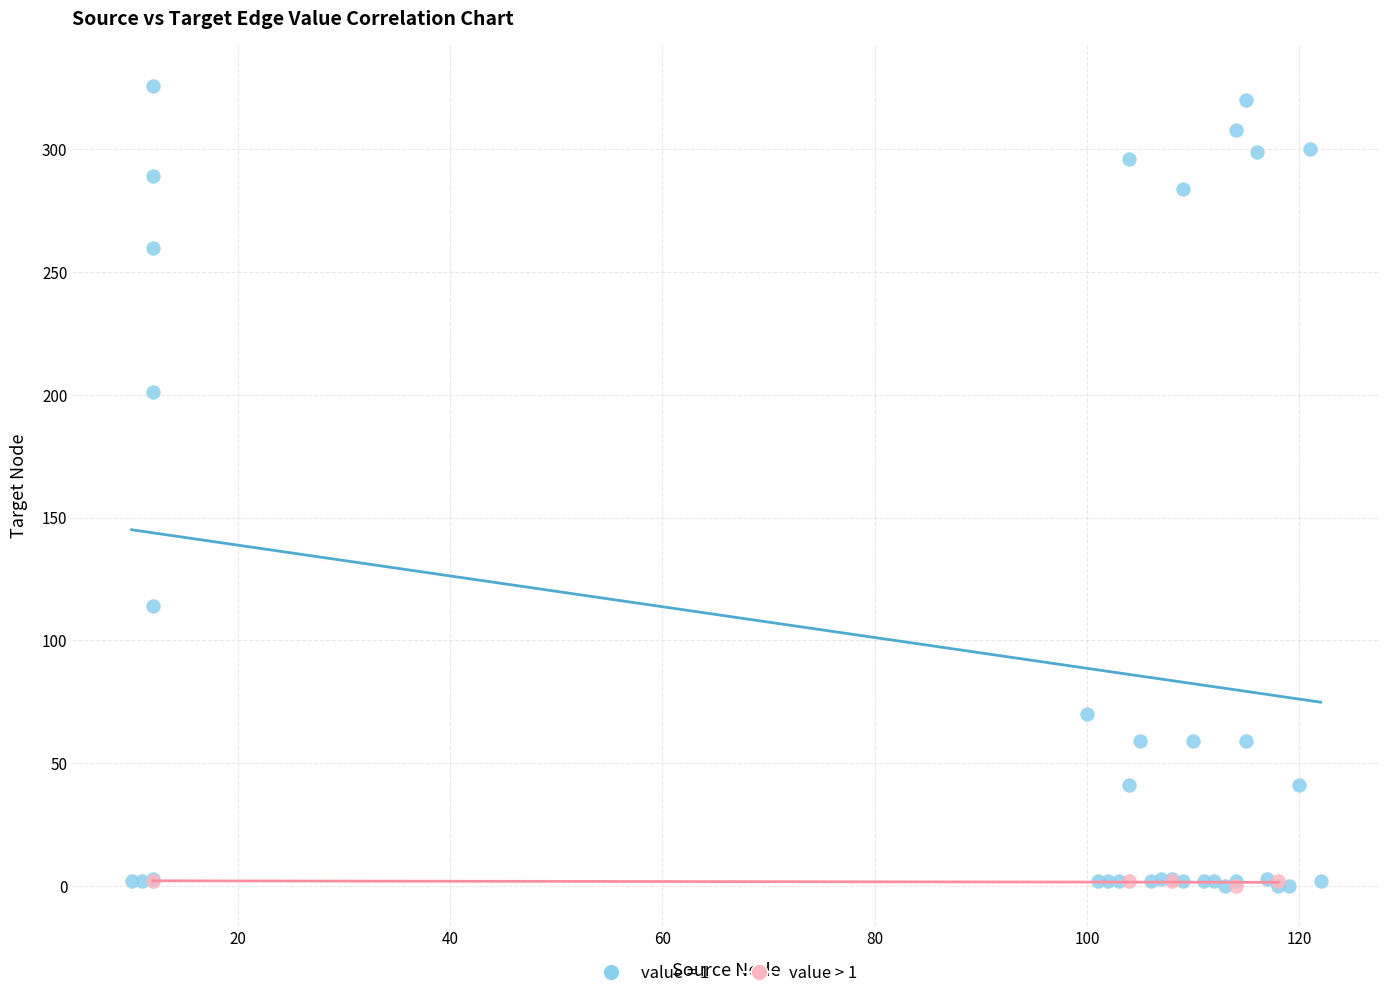

Which series has the largest Y range (max minus min)?

value = 1